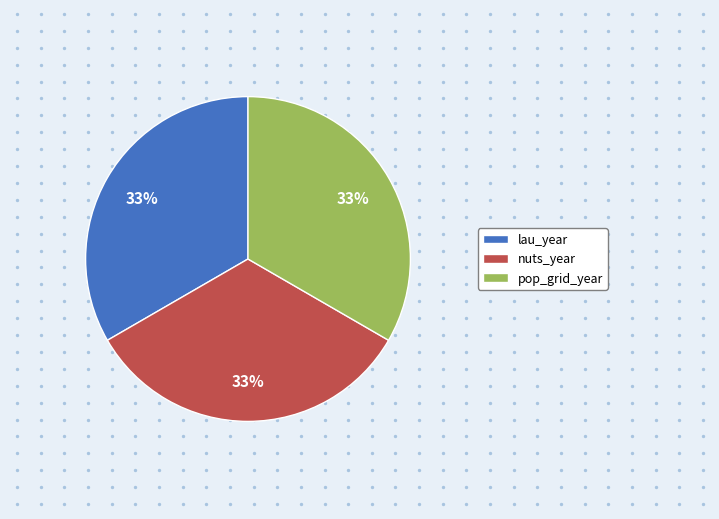

How many slices are in this pie chart?

3